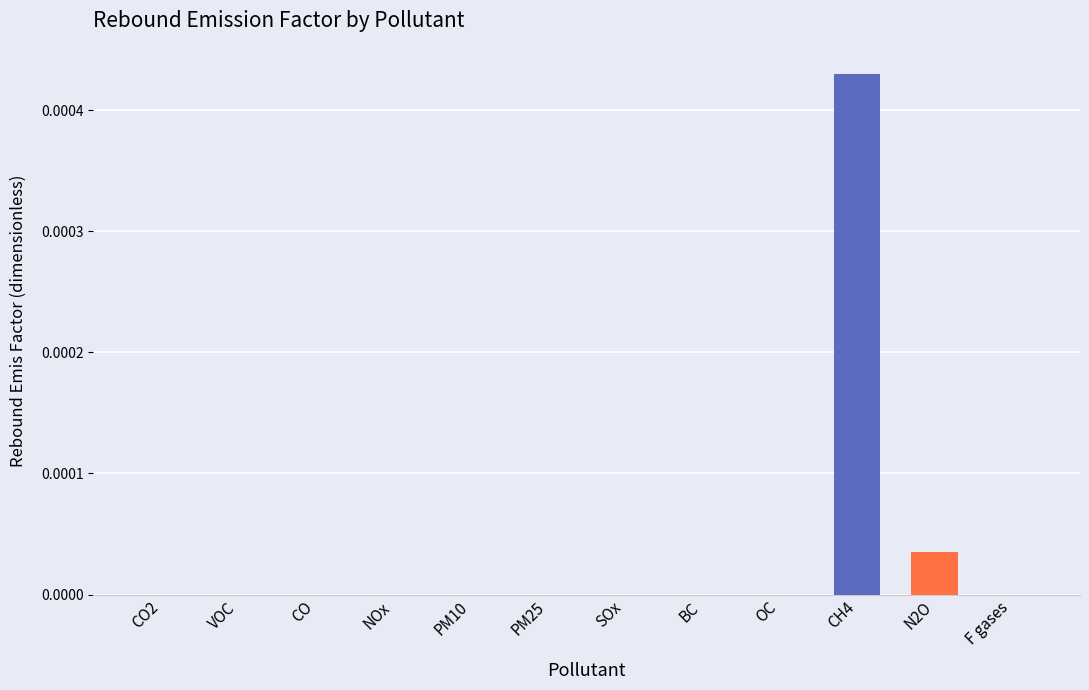

The chart shows a value of 0.0 at PM10. True or false?

True